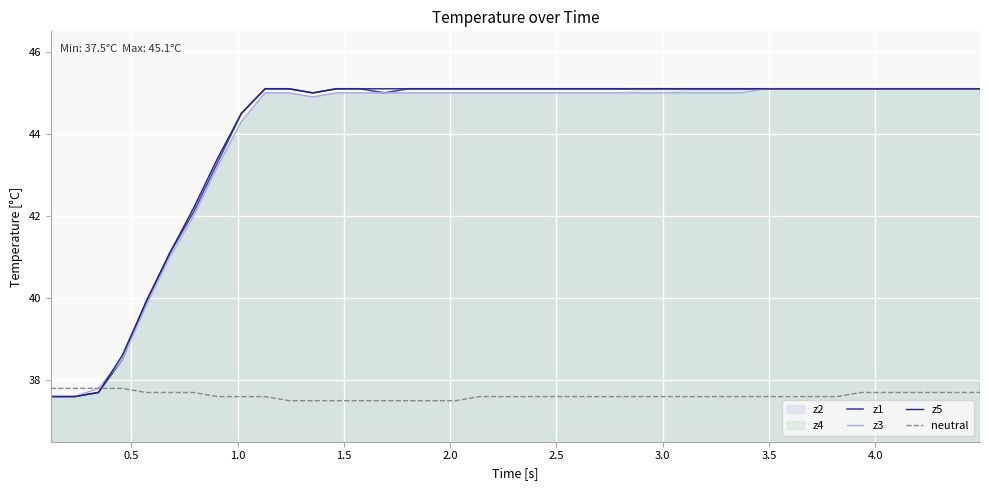

What is the highest value of the z5 series?

45.1